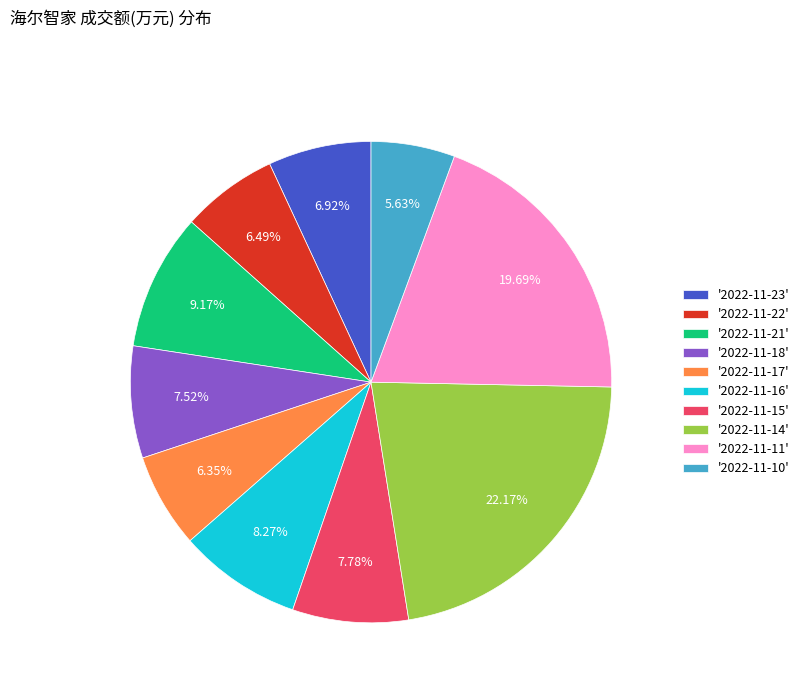

Which slice is the largest?

'2022-11-14'